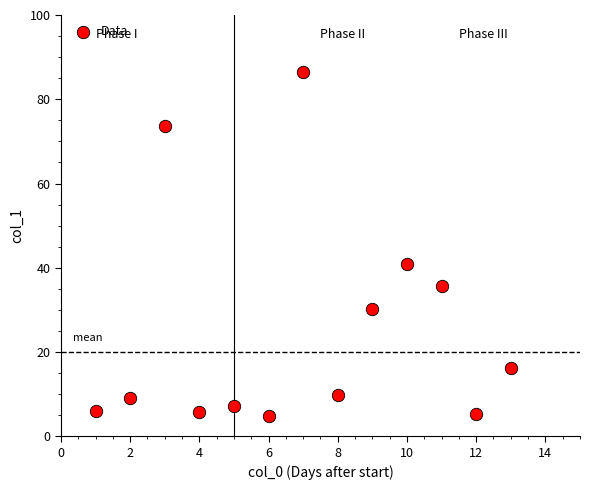

What Y value in the scatter plot is closest to 45?

40.9